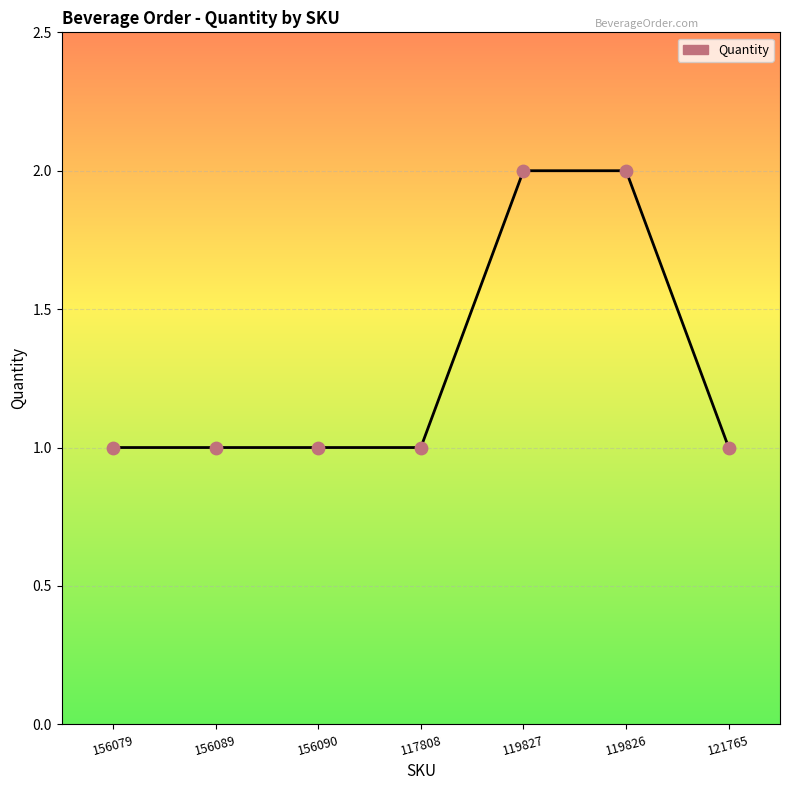

What is the ratio of the value at 121765 to the value at 119826?

0.5